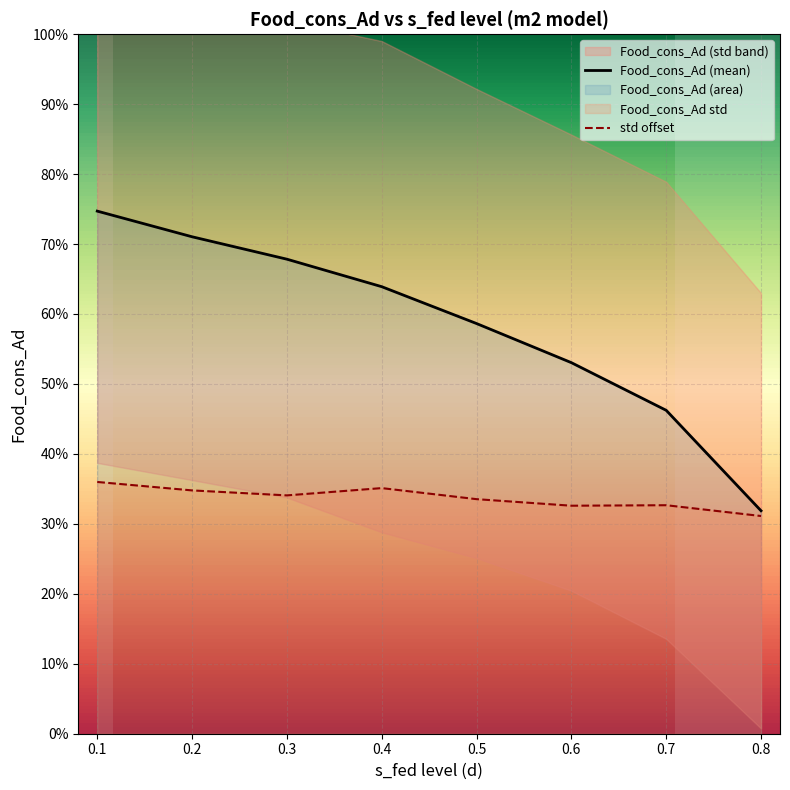

List the series in order of their peak value, lowest first.

std offset, Food_cons_Ad (mean)